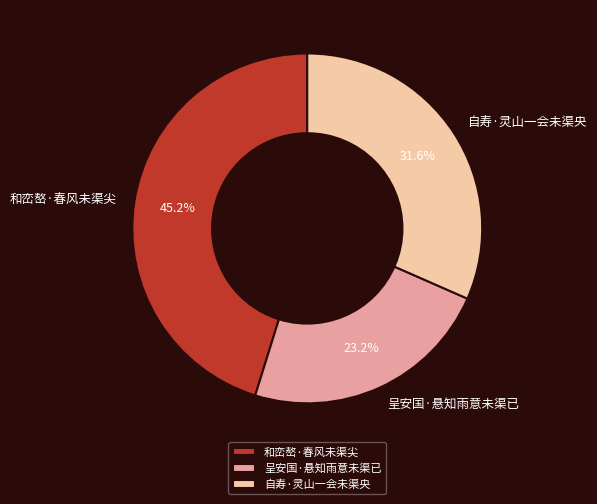

How many segments does this pie chart have?

3